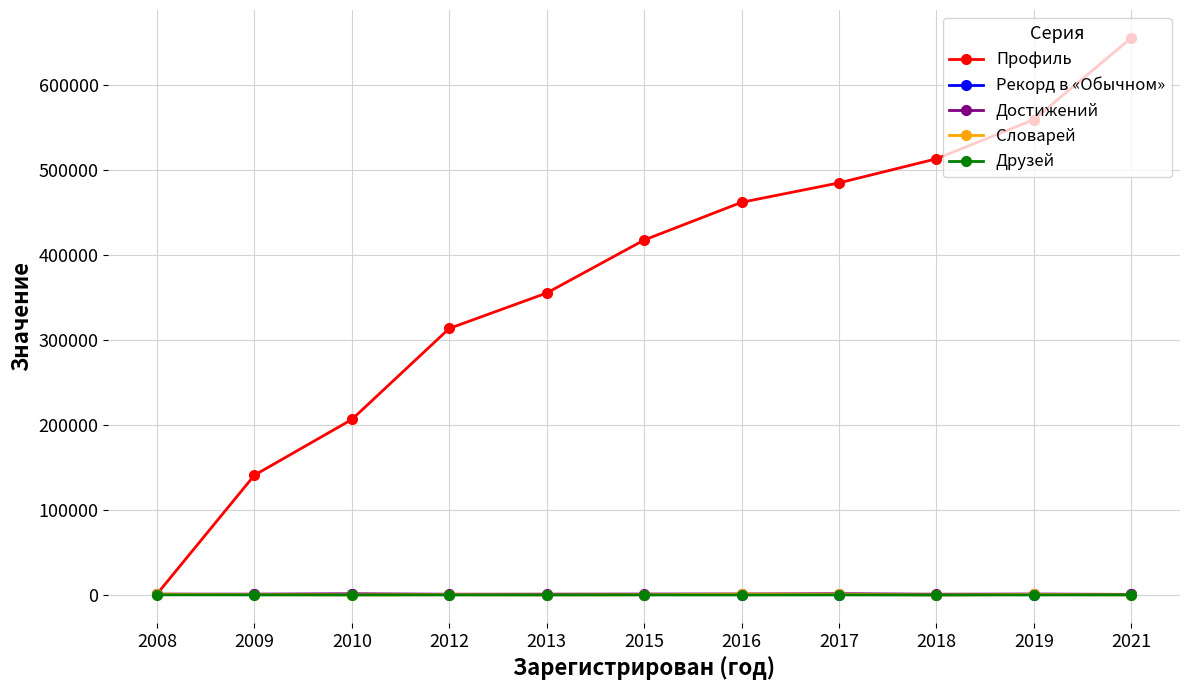

Which series changed the most between 2016 and 2017?

Профиль